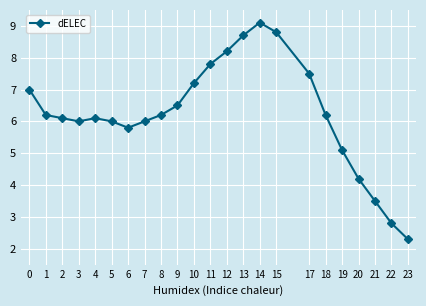

Which has a higher value, 12 or 21?

12